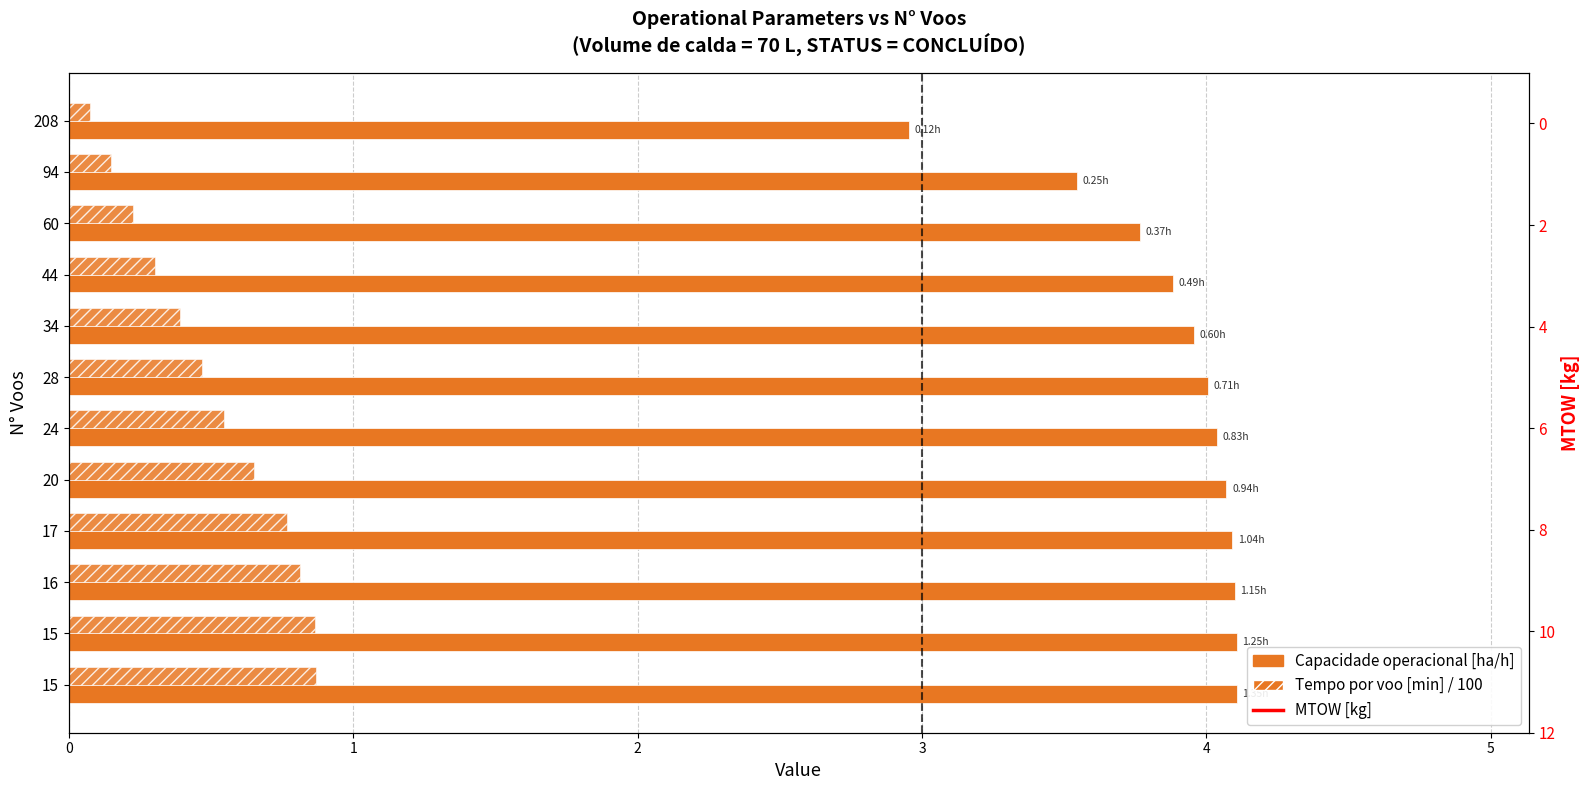

Which series has the widest spread of values?

MTOW [kg]